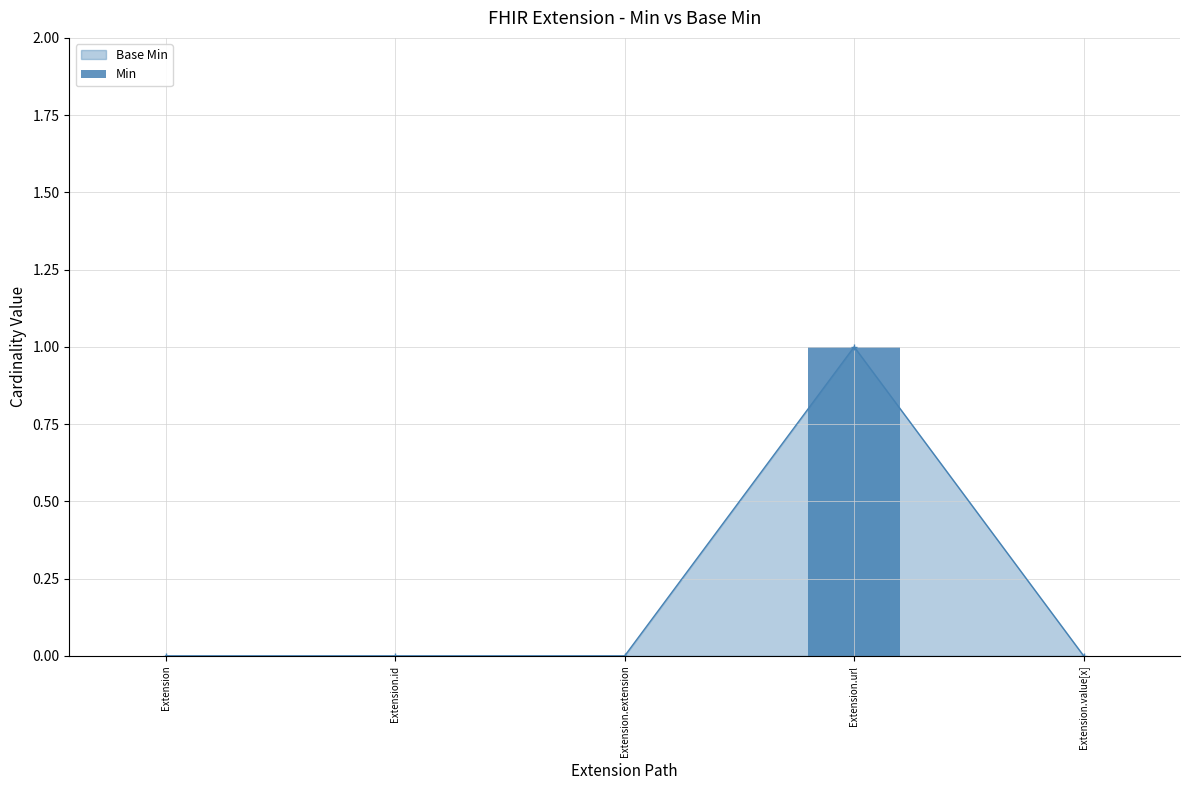

How many bars are there in total?

5